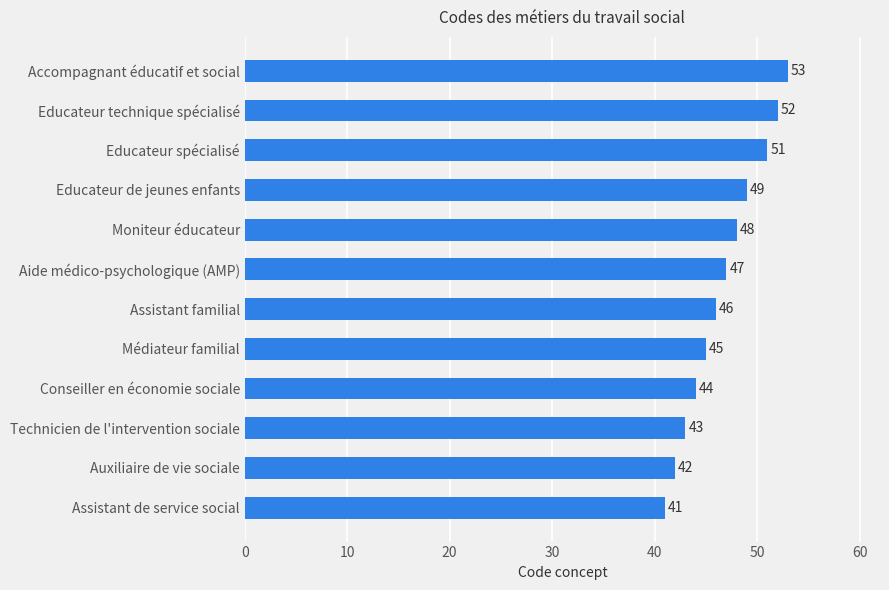

How many data points does each series have?

12